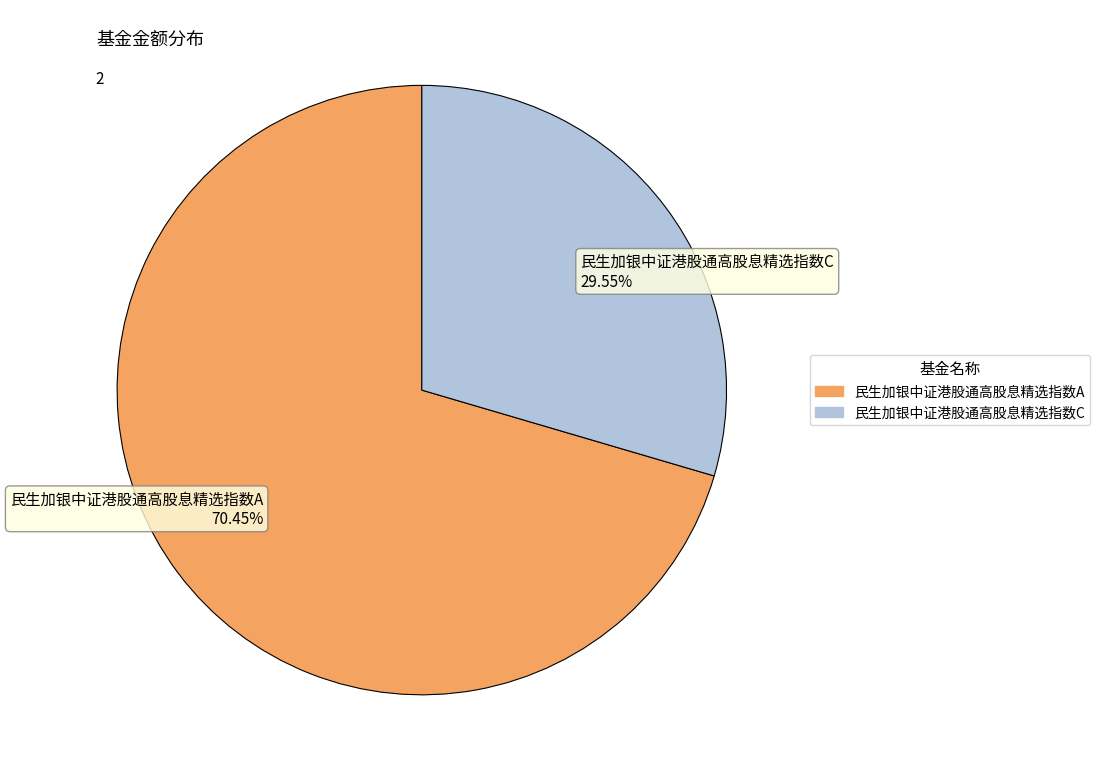

Does any single category account for the majority?

Yes